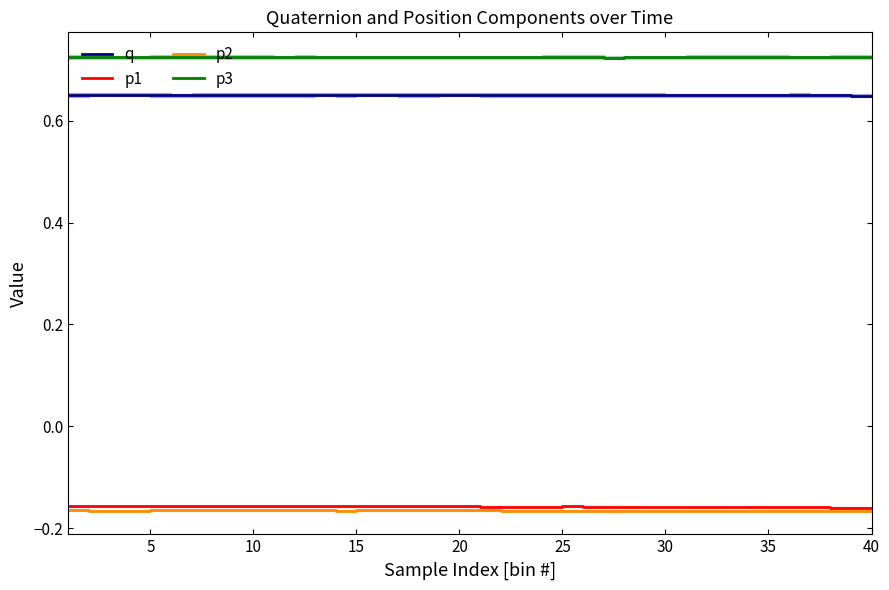

What is the lowest value of the p2 series?

-0.2